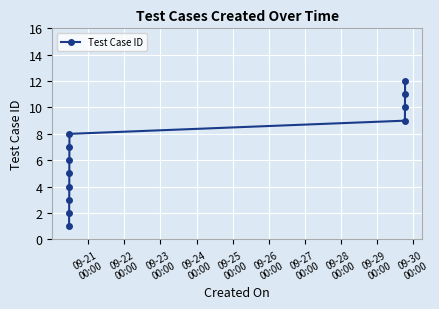

What is the difference between the second highest and second lowest values?

9